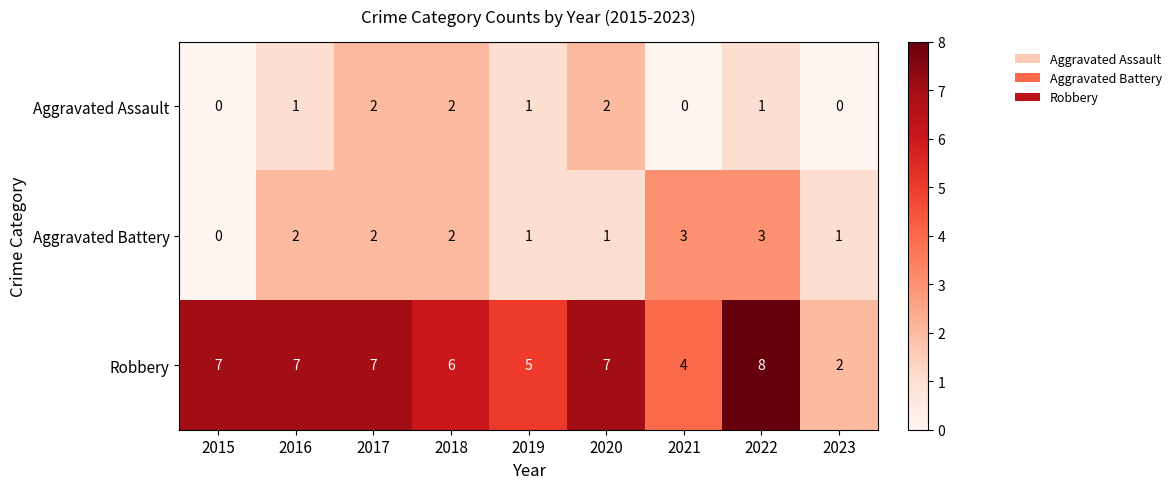

What is the sum of the Robbery values at 2018 and 2017?

13